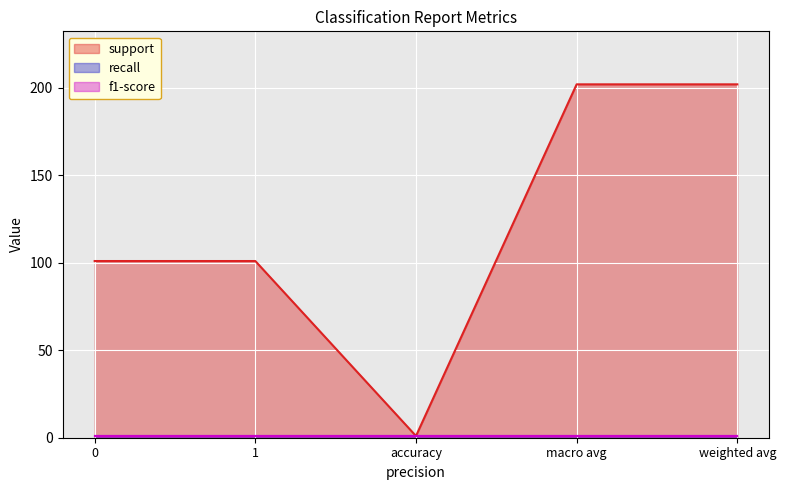

Does the chart display data point markers on the line(s)?

No